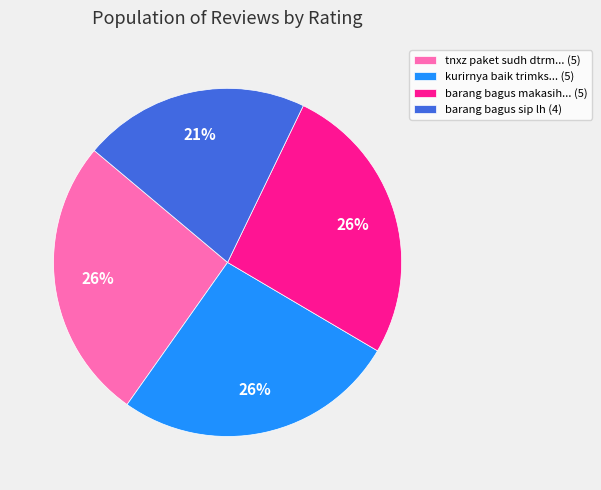

To the nearest percent, what percentage of the pie is kurirnya baik trimks... (5)?

26%